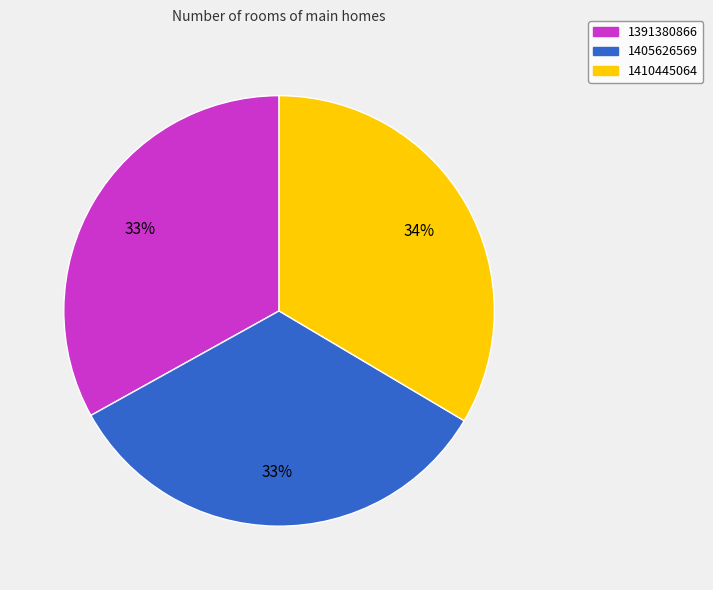

What is the ratio of the value at 1410445064 to the value at 1405626569?

1.0